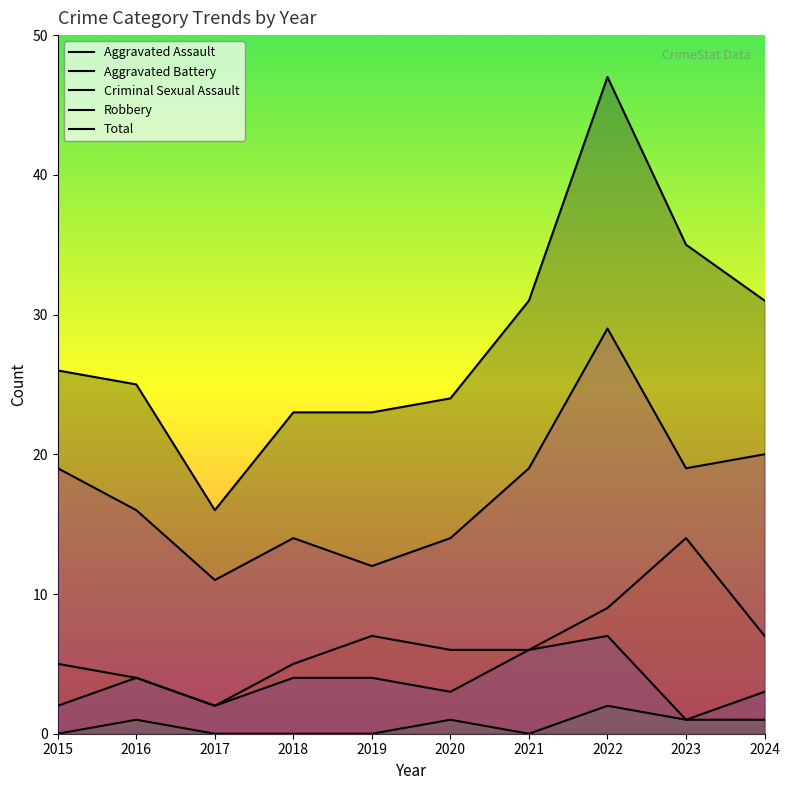

What is the value of the Robbery point at the 9th from the left?

19